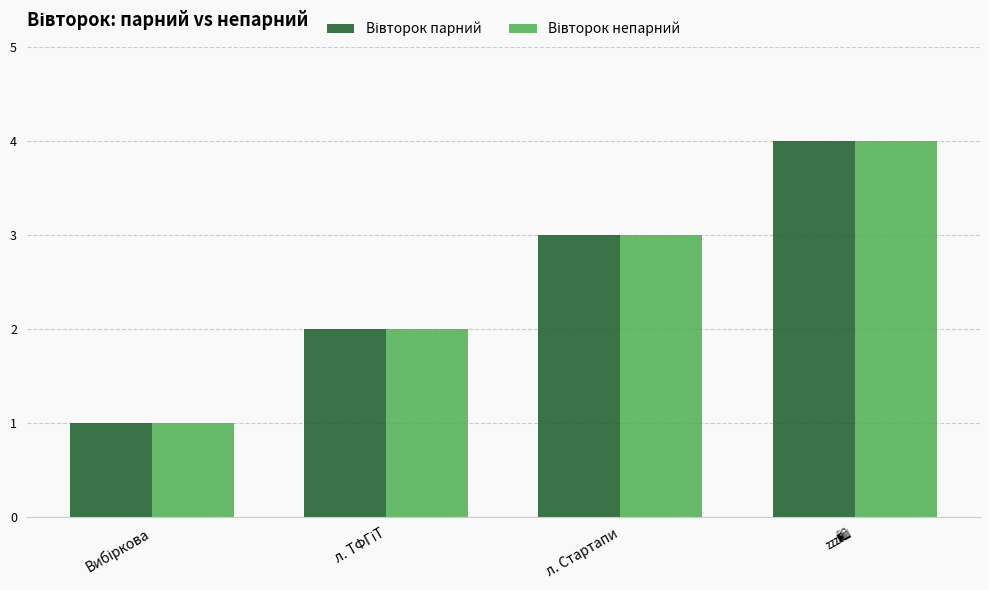

What is the total value across all series at л. Стартапи?

6